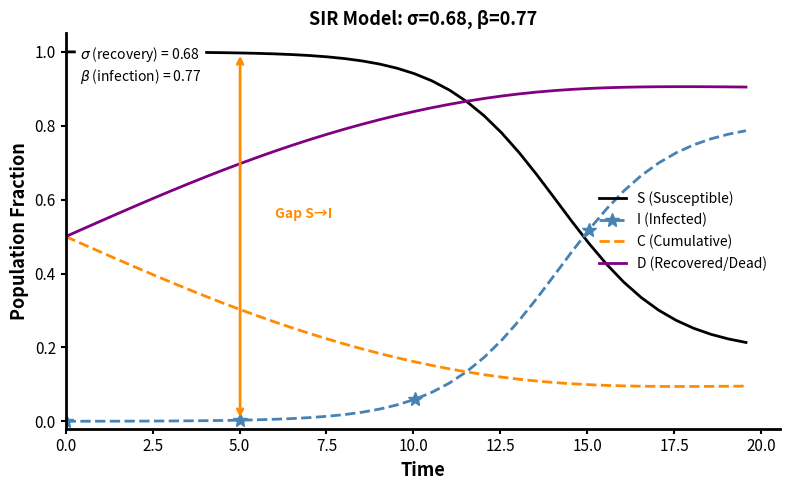

Which series has the largest total across all categories?

D (Recovered/Dead)